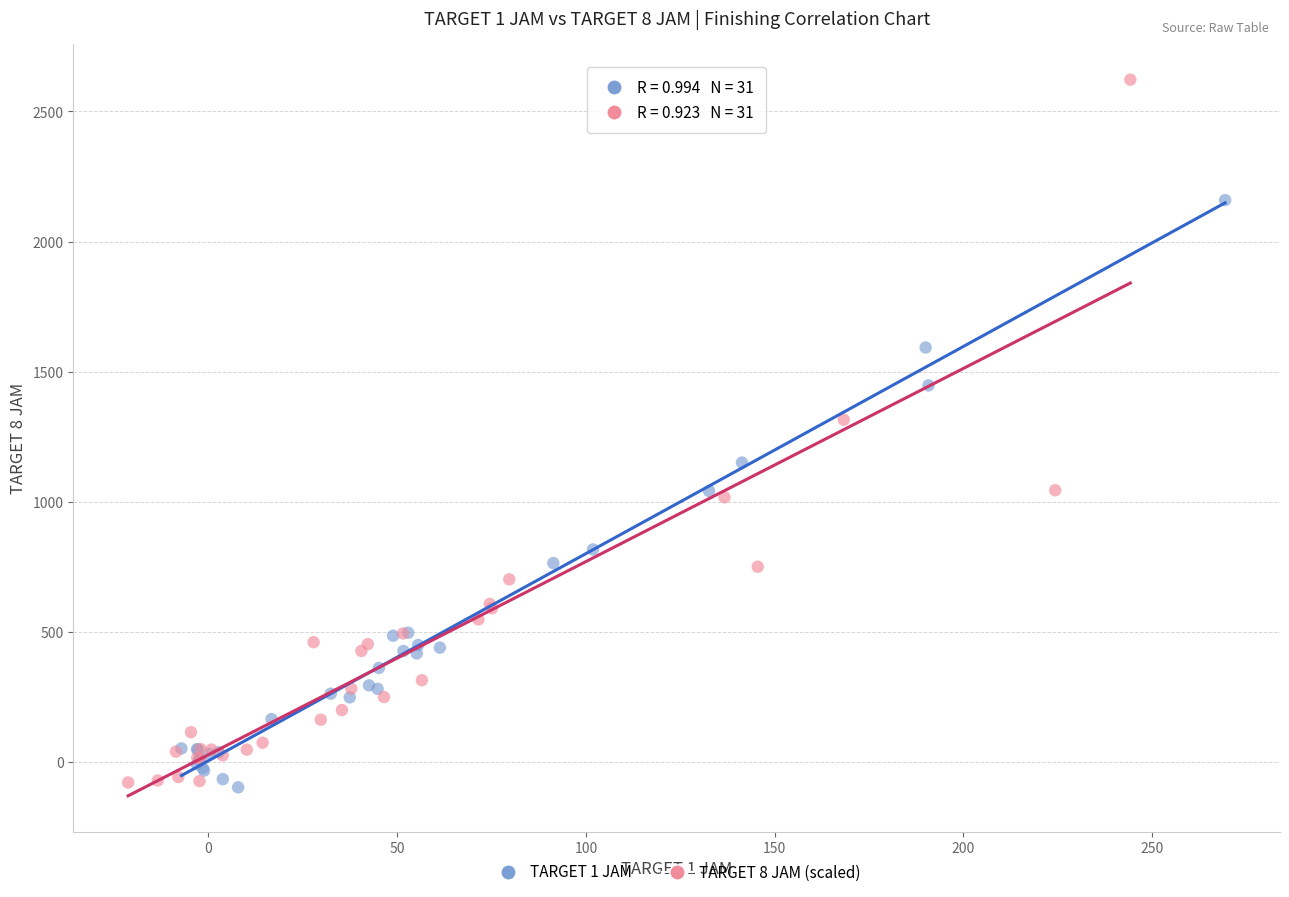

Which series has the widest spread of Y values?

TARGET 8 JAM (scaled)